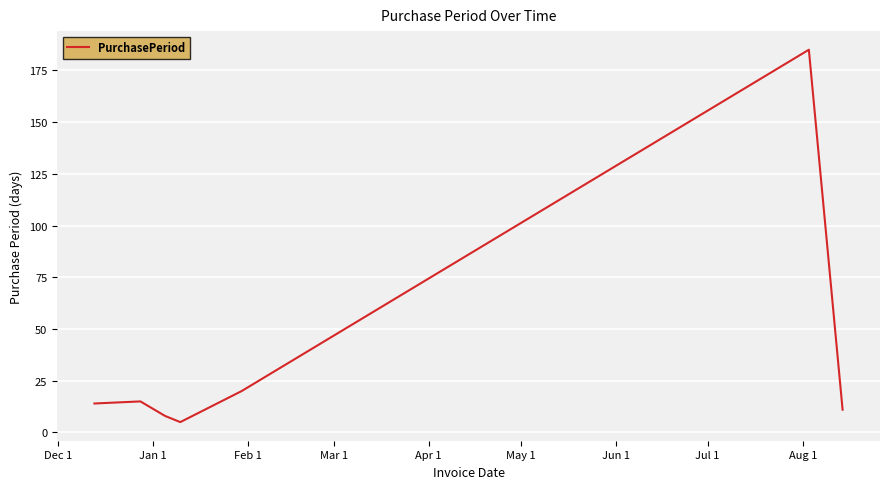

True or false: the data has more than 0 interior local peaks.

True